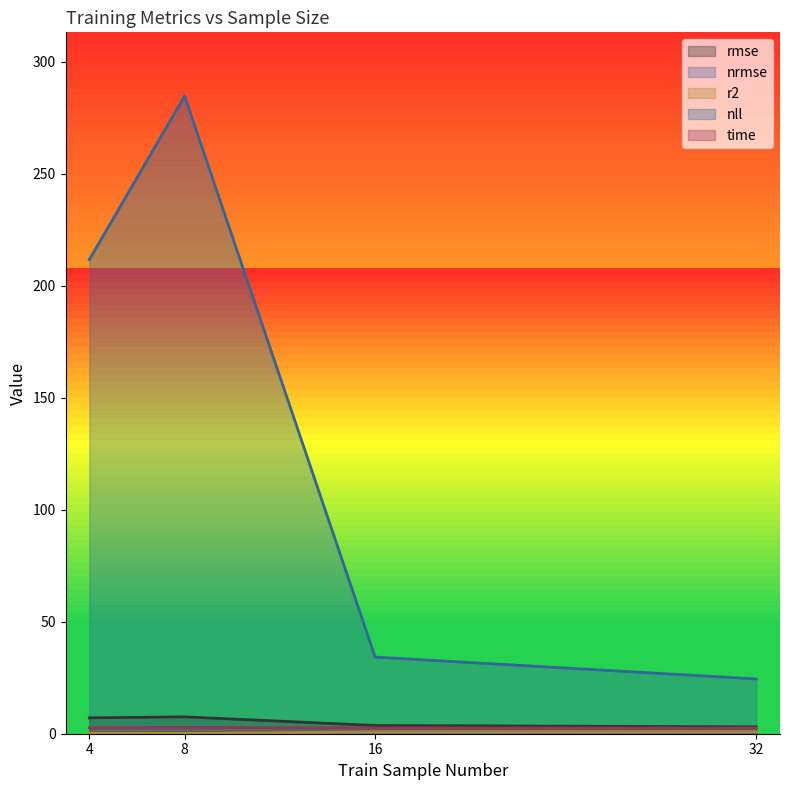

Between 16 and 8, which is larger?

8